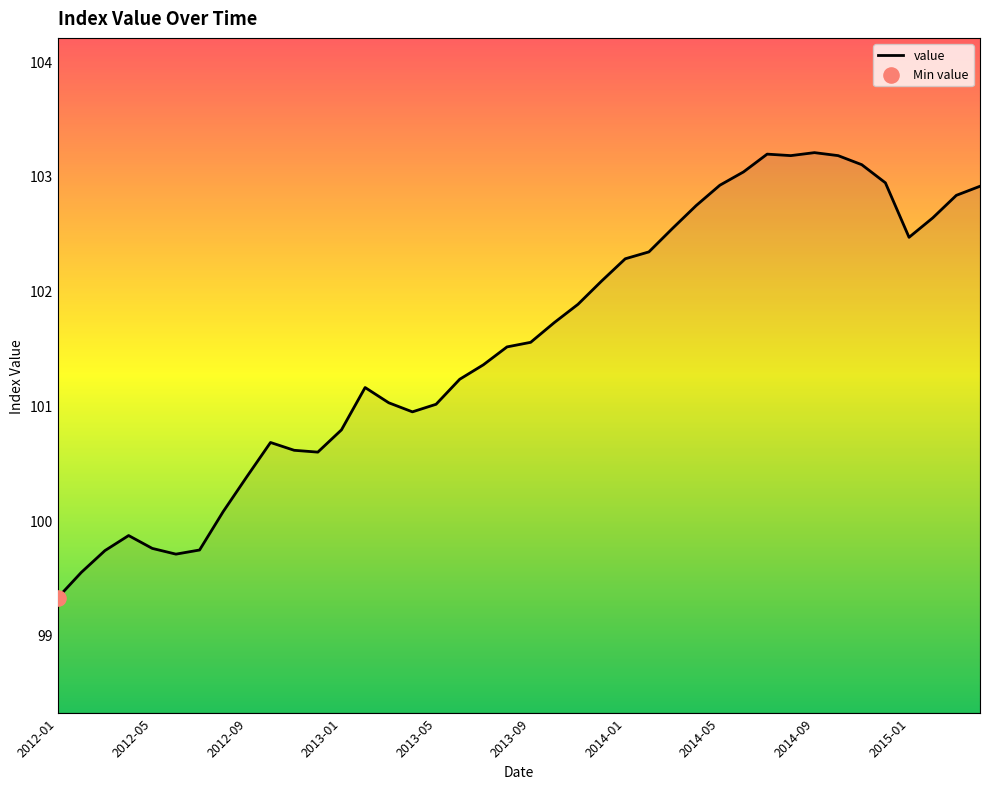

What is the greatest value displayed?

103.2